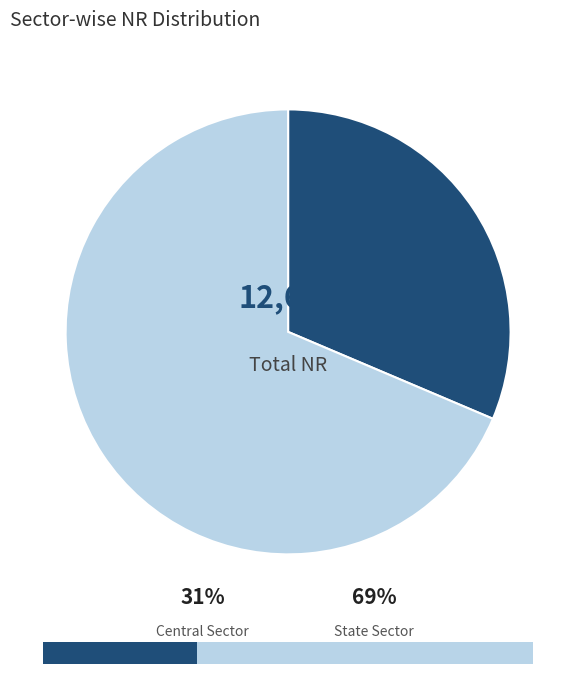

Do State Sector and Central Sector together represent more than half of the pie?

Yes